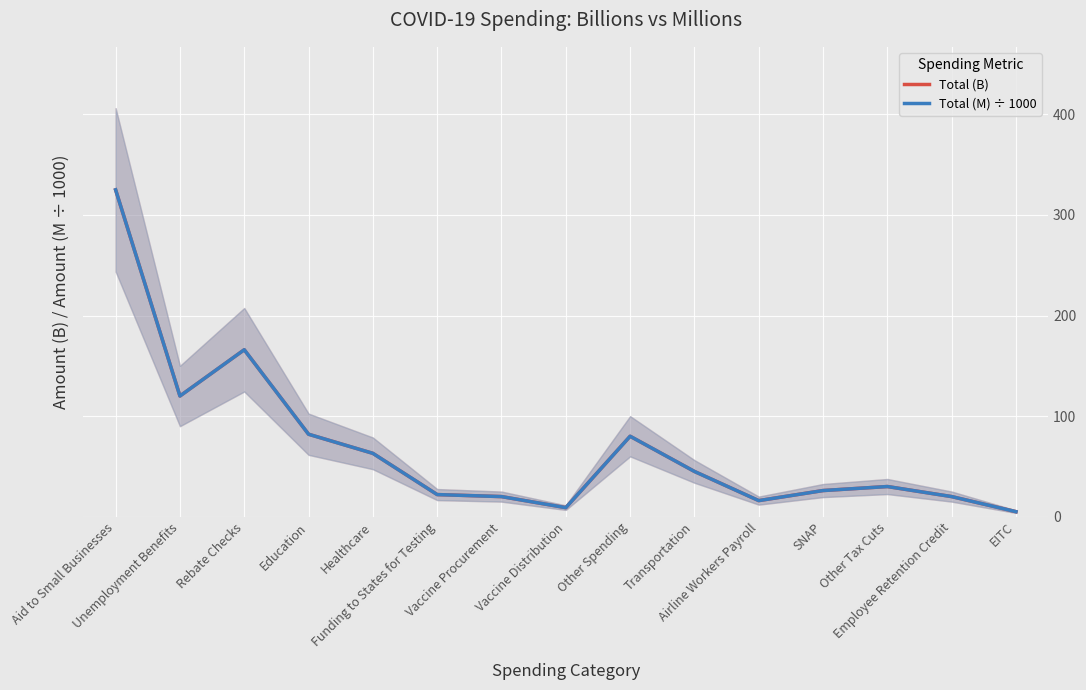

What is the sum of all Total (B) values?

1029